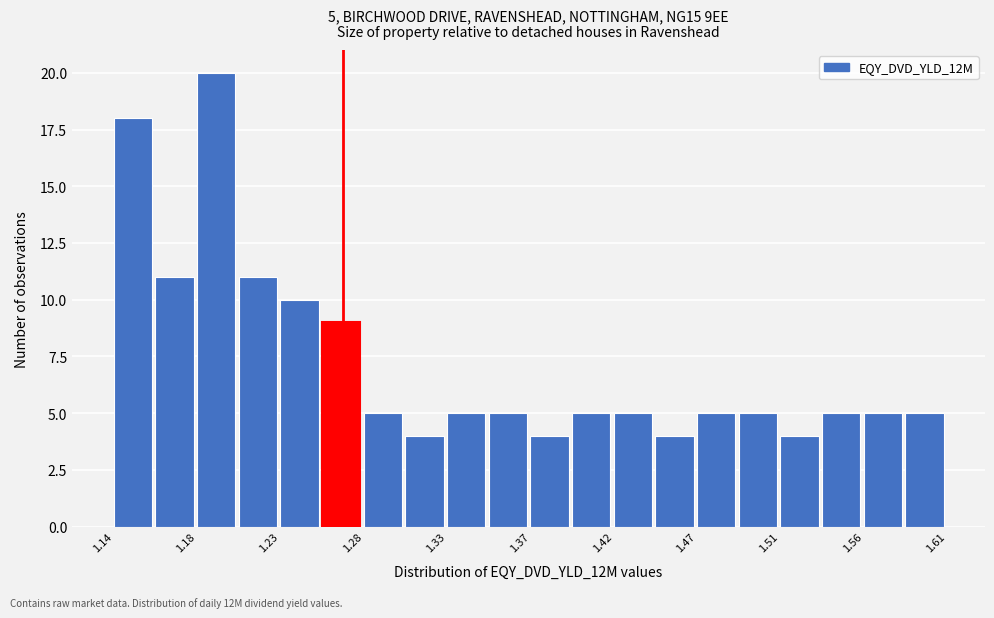

Over which range of the x-axis is the bar tallest?

1.185 to 1.210